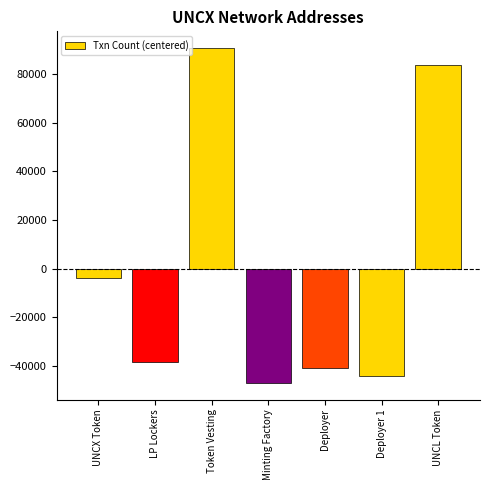

True or false: the data shows 149973.2 at Token Vesting.

False